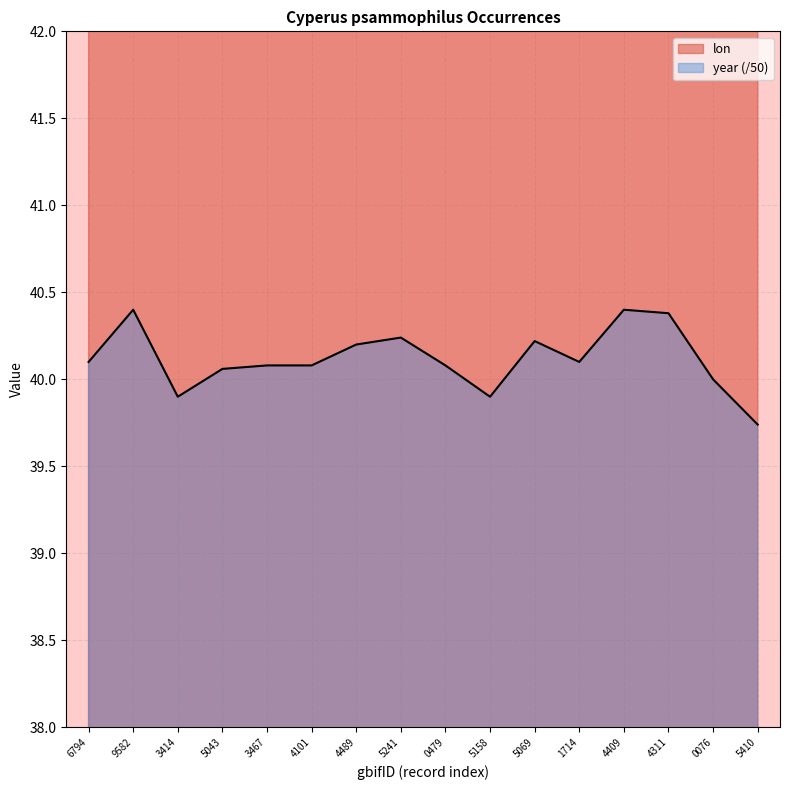

What is the sum of all lon values?

763.8